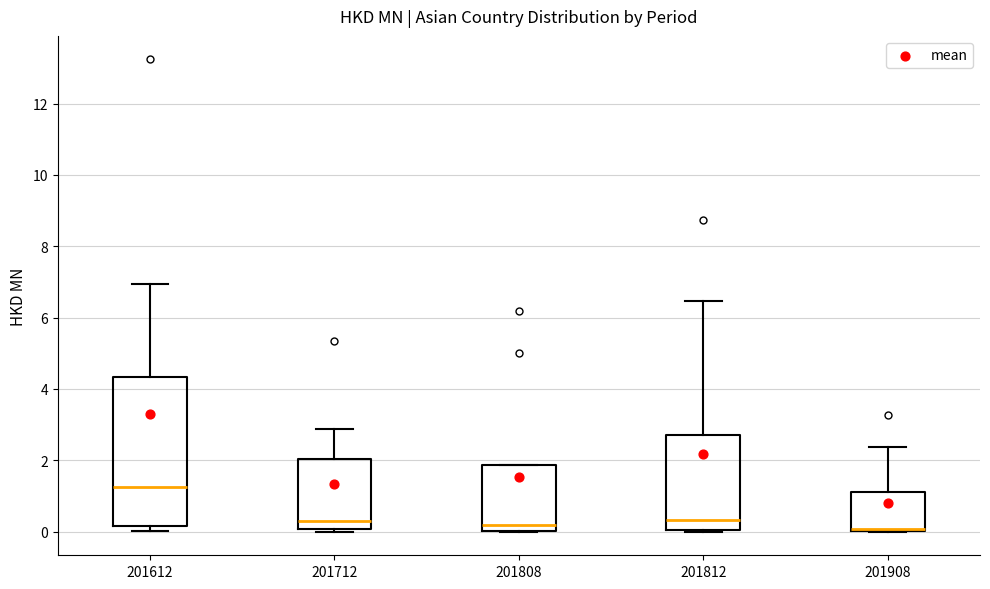

Reading left to right, transcribe this box plot: for each box, give where its median line is, the range the box spans, and where its two whiskers end, as read against the y-axis. The values are not printed on the chart, so give them approximately, as read against the axis.

201612: median 1.2, box 0.2 to 4.4, whiskers 0.0 to 7.0
201712: median 0.4, box 0.0 to 2.0, whiskers 0.0 (just below the box's lower edge) to 2.8
201808: median 0.2, box 0.0 to 1.8, whiskers 0.0 to 1.8
201812: median 0.4, box 0.0 to 2.8, whiskers 0.0 to 6.4
201908: median 0.0 (just above the box's lower edge), box 0.0 to 1.2, whiskers 0.0 to 2.4